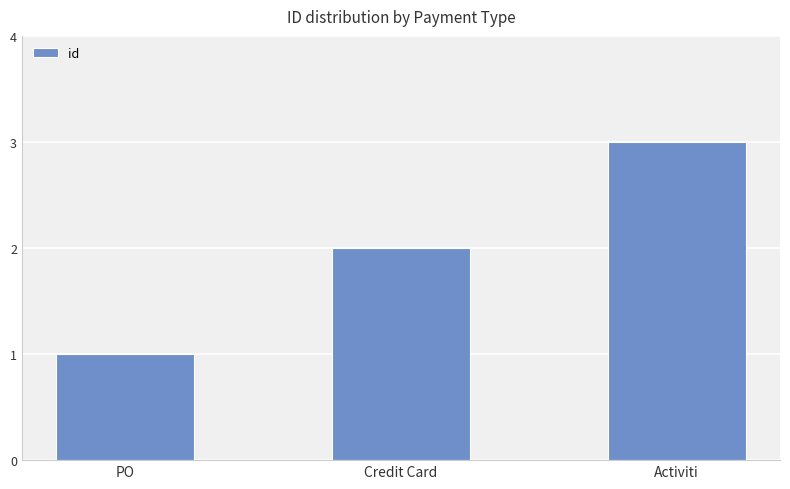

What is the label of the 3rd bar from the right?

PO